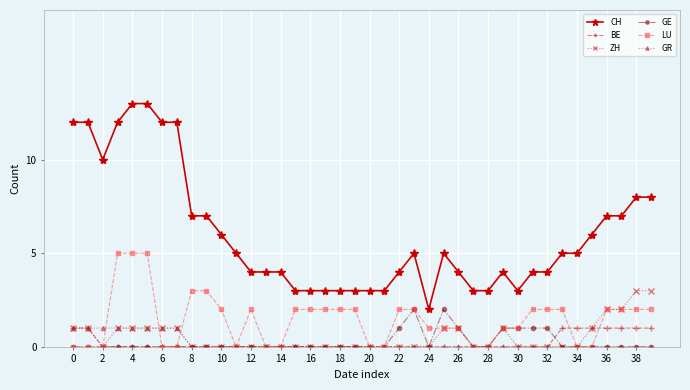

Which series has the widest spread of values?

CH